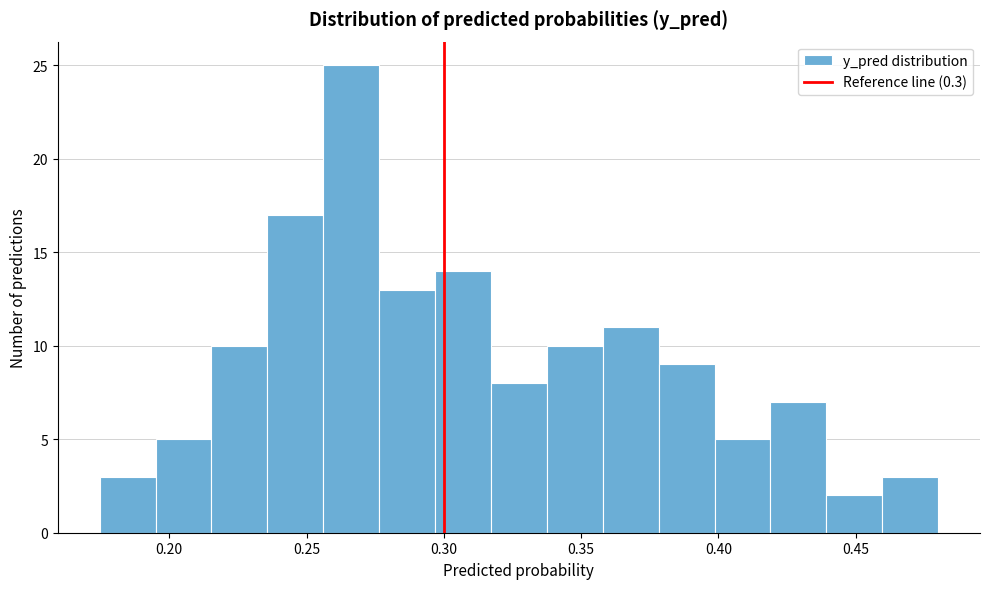

Reading left to right, list every bar in this chart as the range it spans on the x-axis followed by its height. Neither the bar edges nor the heights are printed on the chart, so give them approximately, as read against the axes.

0.175 to 0.195: 3
0.195 to 0.215: 5
0.215 to 0.235: 10
0.235 to 0.255: 17
0.255 to 0.275: 25
0.275 to 0.295: 13
0.295 to 0.315: 14
0.315 to 0.340: 8
0.340 to 0.360: 10
0.360 to 0.380: 11
0.380 to 0.400: 9
0.400 to 0.420: 5
0.420 to 0.440: 7
0.440 to 0.460: 2
0.460 to 0.480: 3